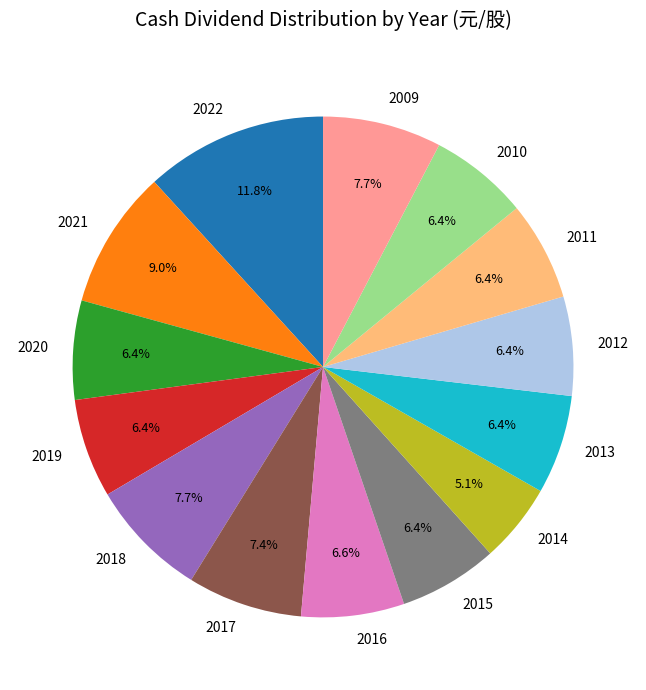

Does 2015 represent more than half of the total?

No